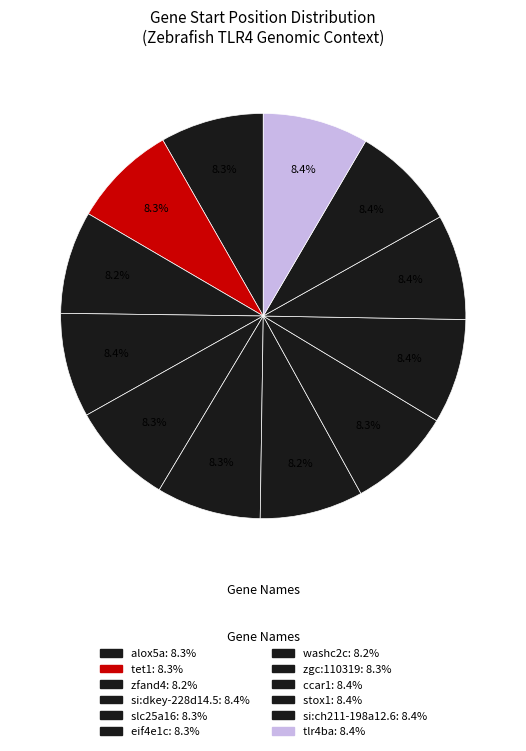

What is the total percentage of zfand4 and stox1?

16.6%